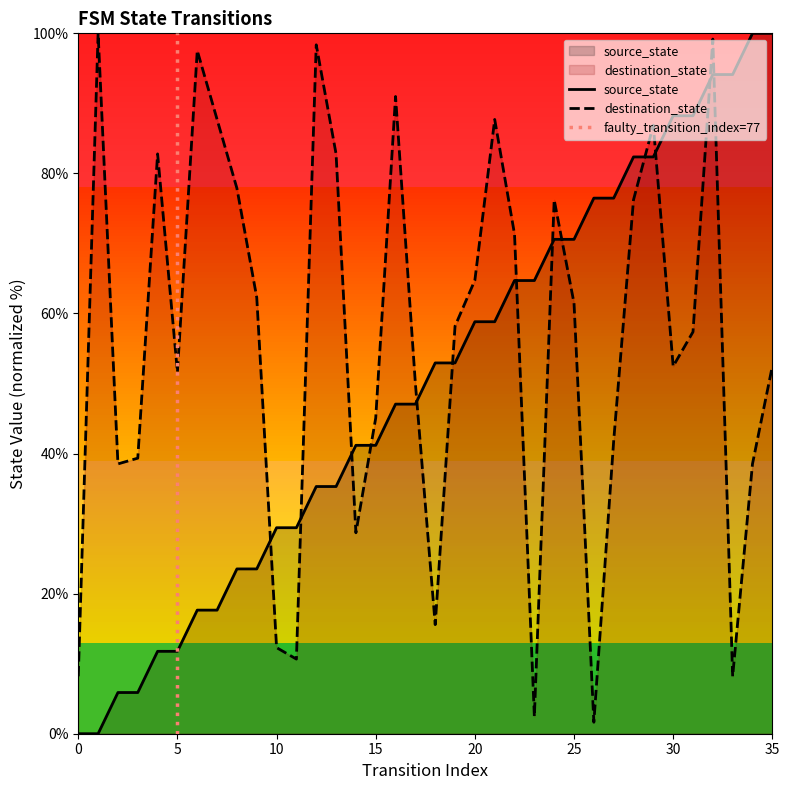

Reading right to left, extract all data points from this chart.

source_state: 100.0	100.0	94.1	94.1	88.2	88.2	82.4	82.4	76.5	76.5	70.6	70.6	64.7	64.7	58.8	58.8	52.9	52.9	47.1	47.1	41.2	41.2	35.3	35.3	29.4	29.4	23.5	23.5	17.6	17.6	11.8	11.8	5.9	5.9	0.0	0.0
destination_state: 52.5	38.5	8.2	99.2	57.4	52.5	86.9	76.2	41.8	1.6	61.5	76.2	2.5	71.3	87.7	64.8	58.2	15.6	50.0	91.0	45.1	28.7	82.8	98.4	10.7	12.3	62.3	77.9	87.7	97.5	51.6	82.8	39.3	38.5	100.0	8.2